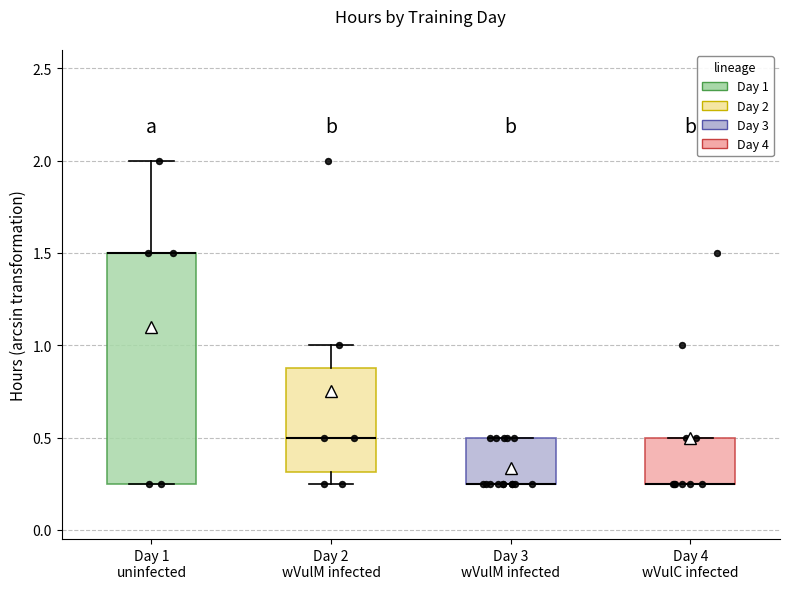

Where is the lower edge of the box for Day 3 wVulM infected on the y-axis? The values are not printed on the chart, so give them approximately, as read against the axis.

0.25